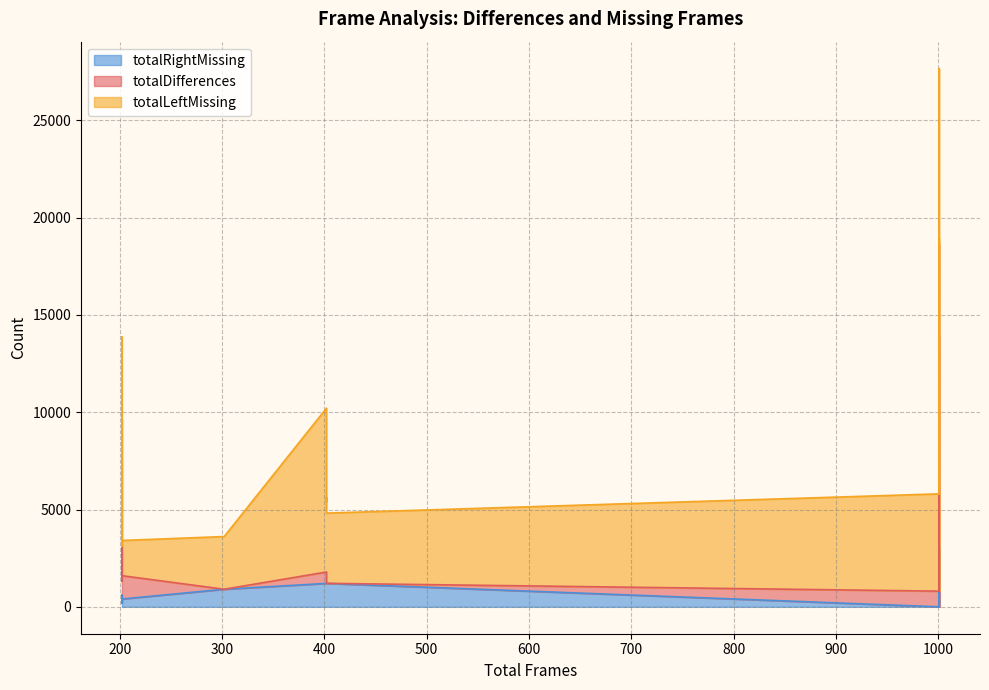

List the labels in order of totalRightMissing value, smallest first.

1001, 1001, 1001, 1001, 1001, 202, 202, 202, 202, 202, 202, 202, 302, 402, 402, 402, 402, 1001, 1001, 1001